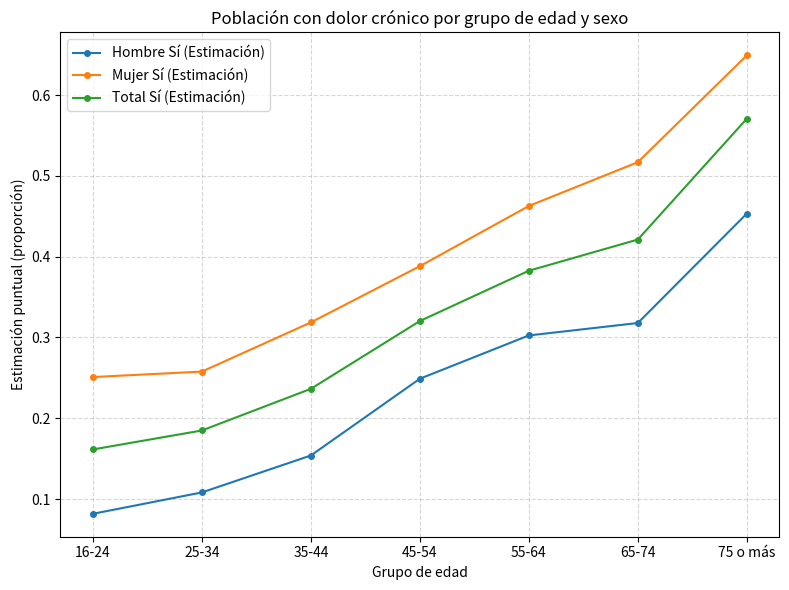

True or false: Hombre Sí (Estimación) and Mujer Sí (Estimación) intersect in this chart.

False